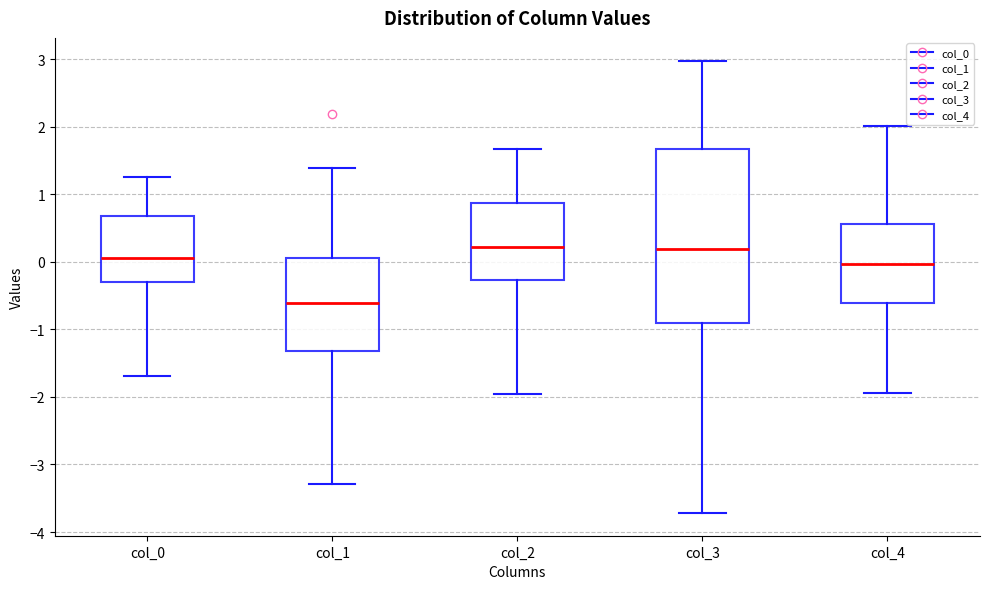

Reading left to right, transcribe this box plot: for each box, give where its median line is, the range the box spans, and where its two whiskers end, as read against the y-axis. The values are not printed on the chart, so give them approximately, as read against the axis.

col_0: median 0.1, box -0.3 to 0.7, whiskers -1.7 to 1.3
col_1: median -0.6, box -1.3 to 0.1, whiskers -3.3 to 1.4
col_2: median 0.2, box -0.3 to 0.9, whiskers -2.0 to 1.7
col_3: median 0.2, box -0.9 to 1.7, whiskers -3.7 to 3.0
col_4: median 0.0, box -0.6 to 0.6, whiskers -1.9 to 2.0